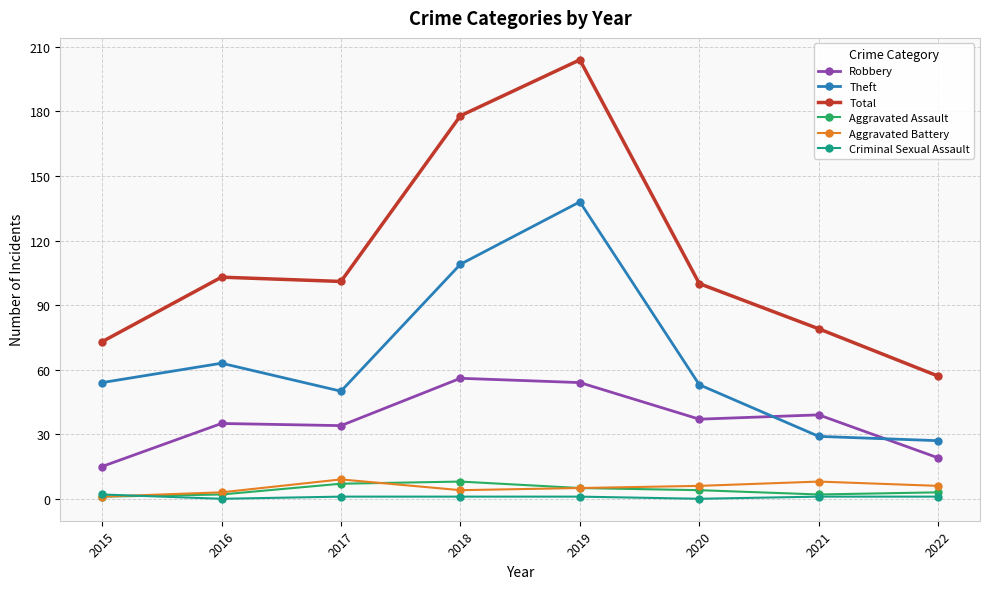

At which label is Total closest to 130?

2016